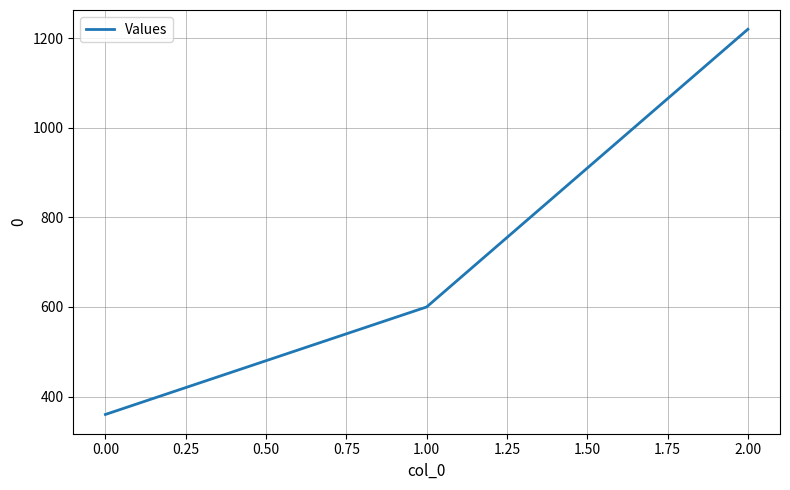

What is the sum of the values at 1.00 and 2.00?

1820